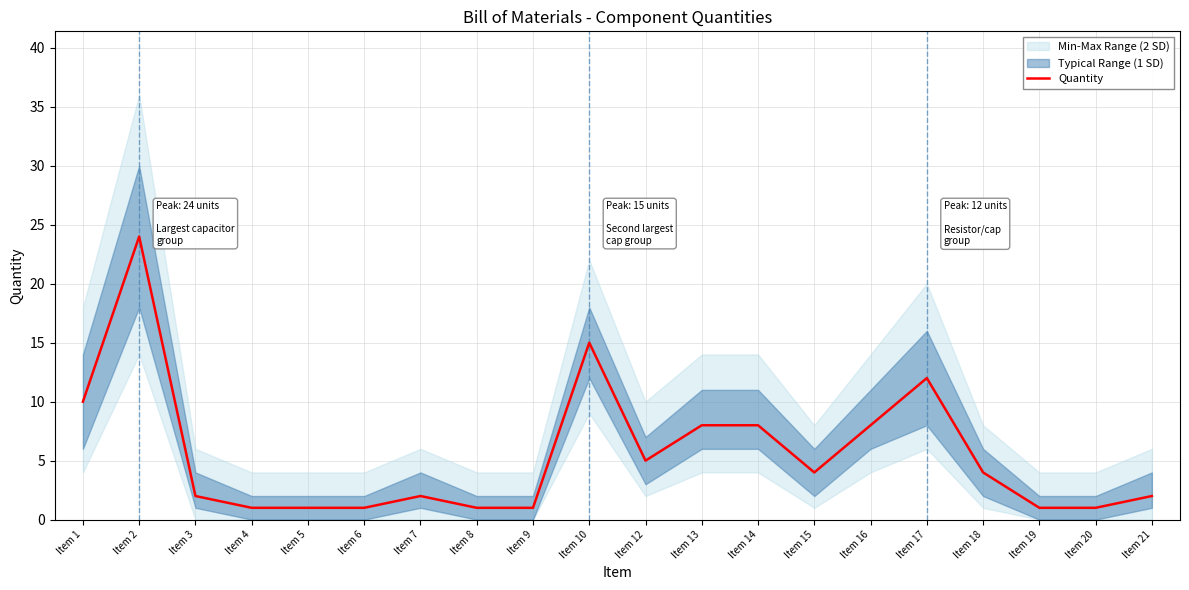

Rank the categories by value from lowest to highest.

Item 4, Item 5, Item 6, Item 8, Item 9, Item 19, Item 20, Item 3, Item 7, Item 21, Item 15, Item 18, Item 12, Item 13, Item 14, Item 16, Item 1, Item 17, Item 10, Item 2